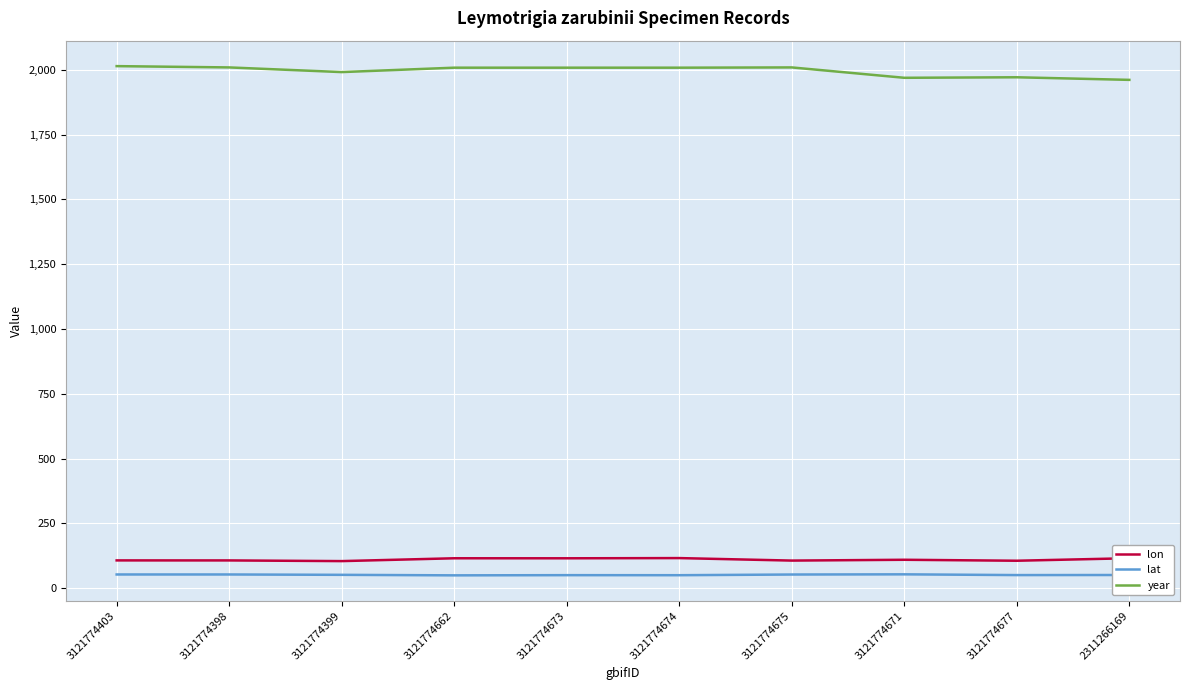

The value of lat at 3121774674 is 50.5. True or false?

True